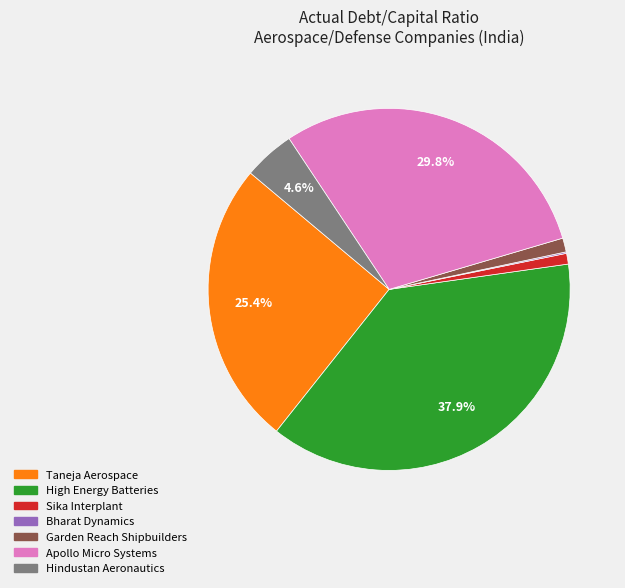

Is there a majority slice in this chart?

No